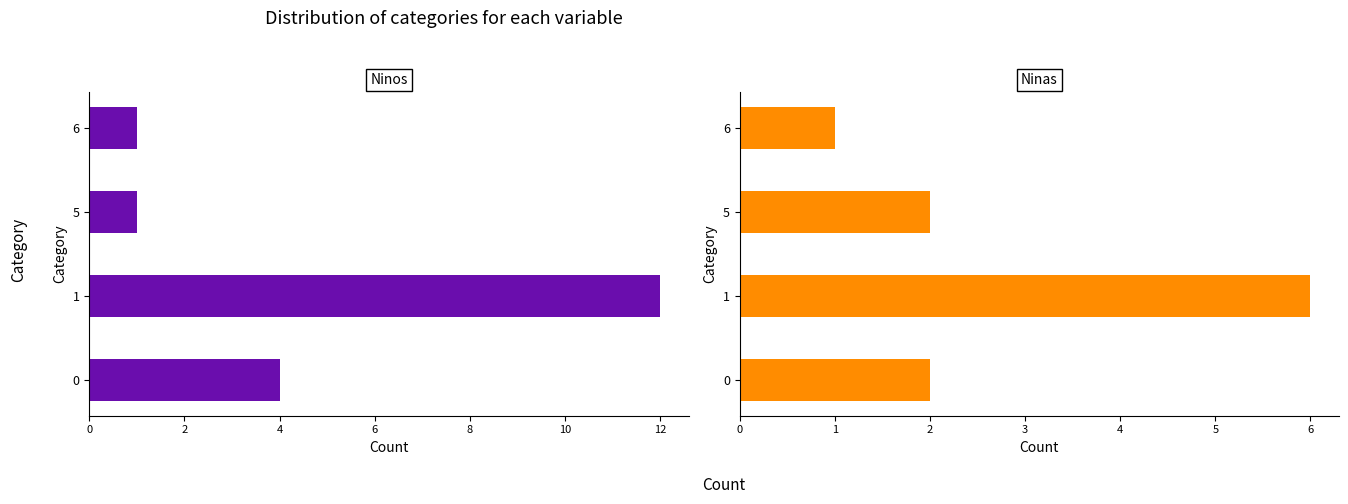

Reading left to right, extract all data points from this chart.

Ninos: 4	12	1	1
Ninas: 2	6	2	1